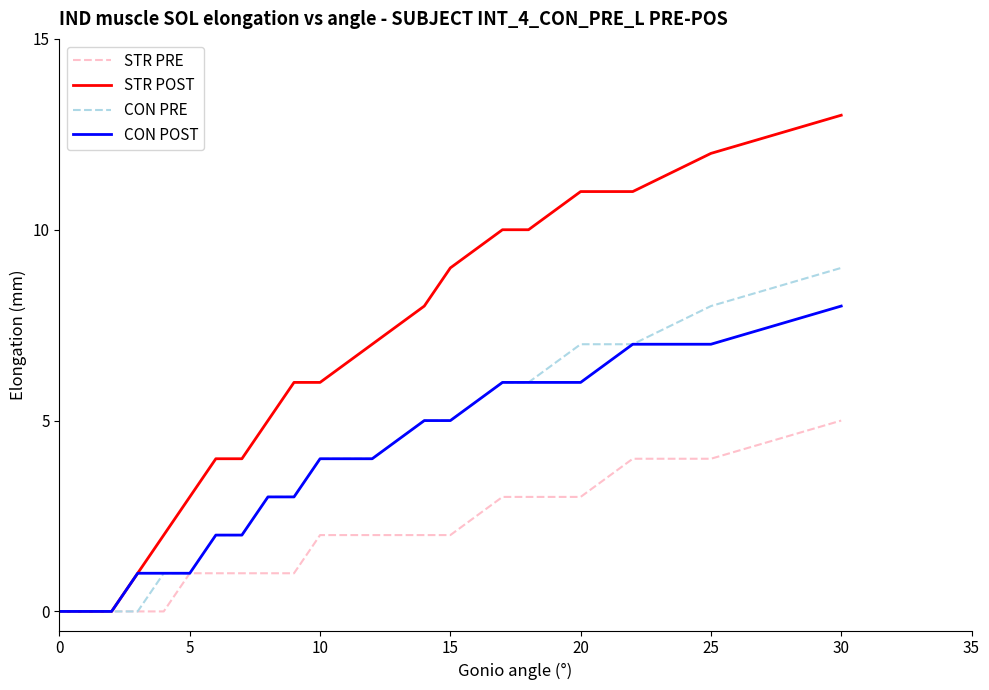

Which series has the largest total across all categories?

STR POST